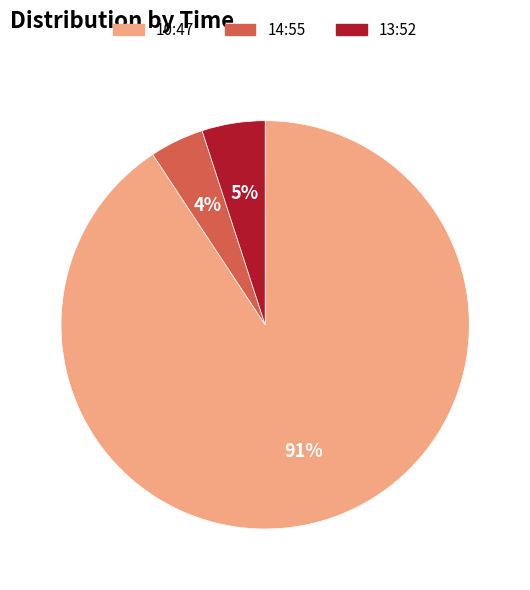

What is the largest slice in the pie chart?

10:47